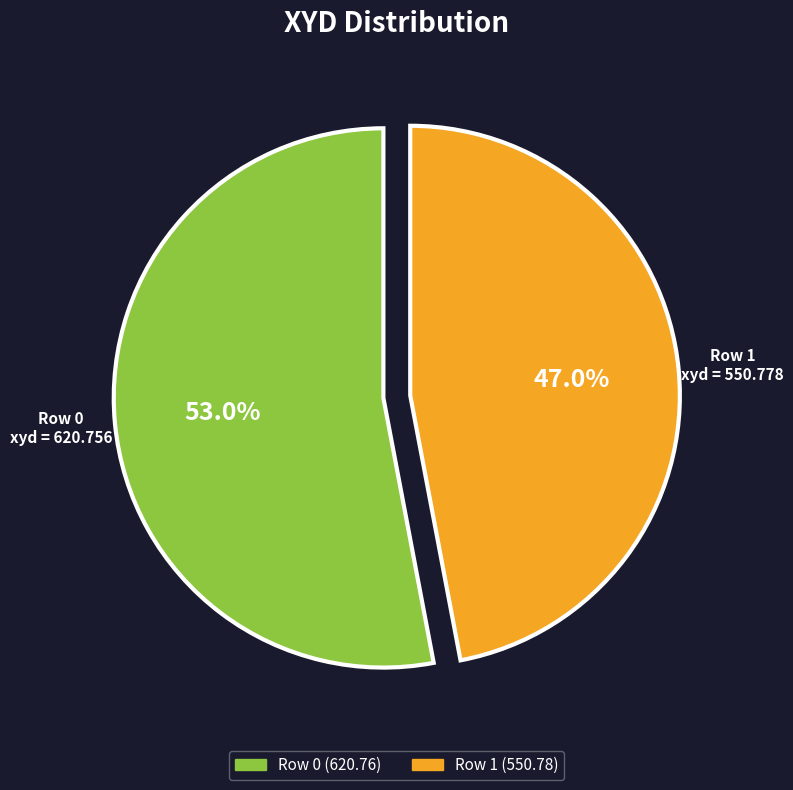

To the nearest percent, what portion does Row 0 represent?

53%